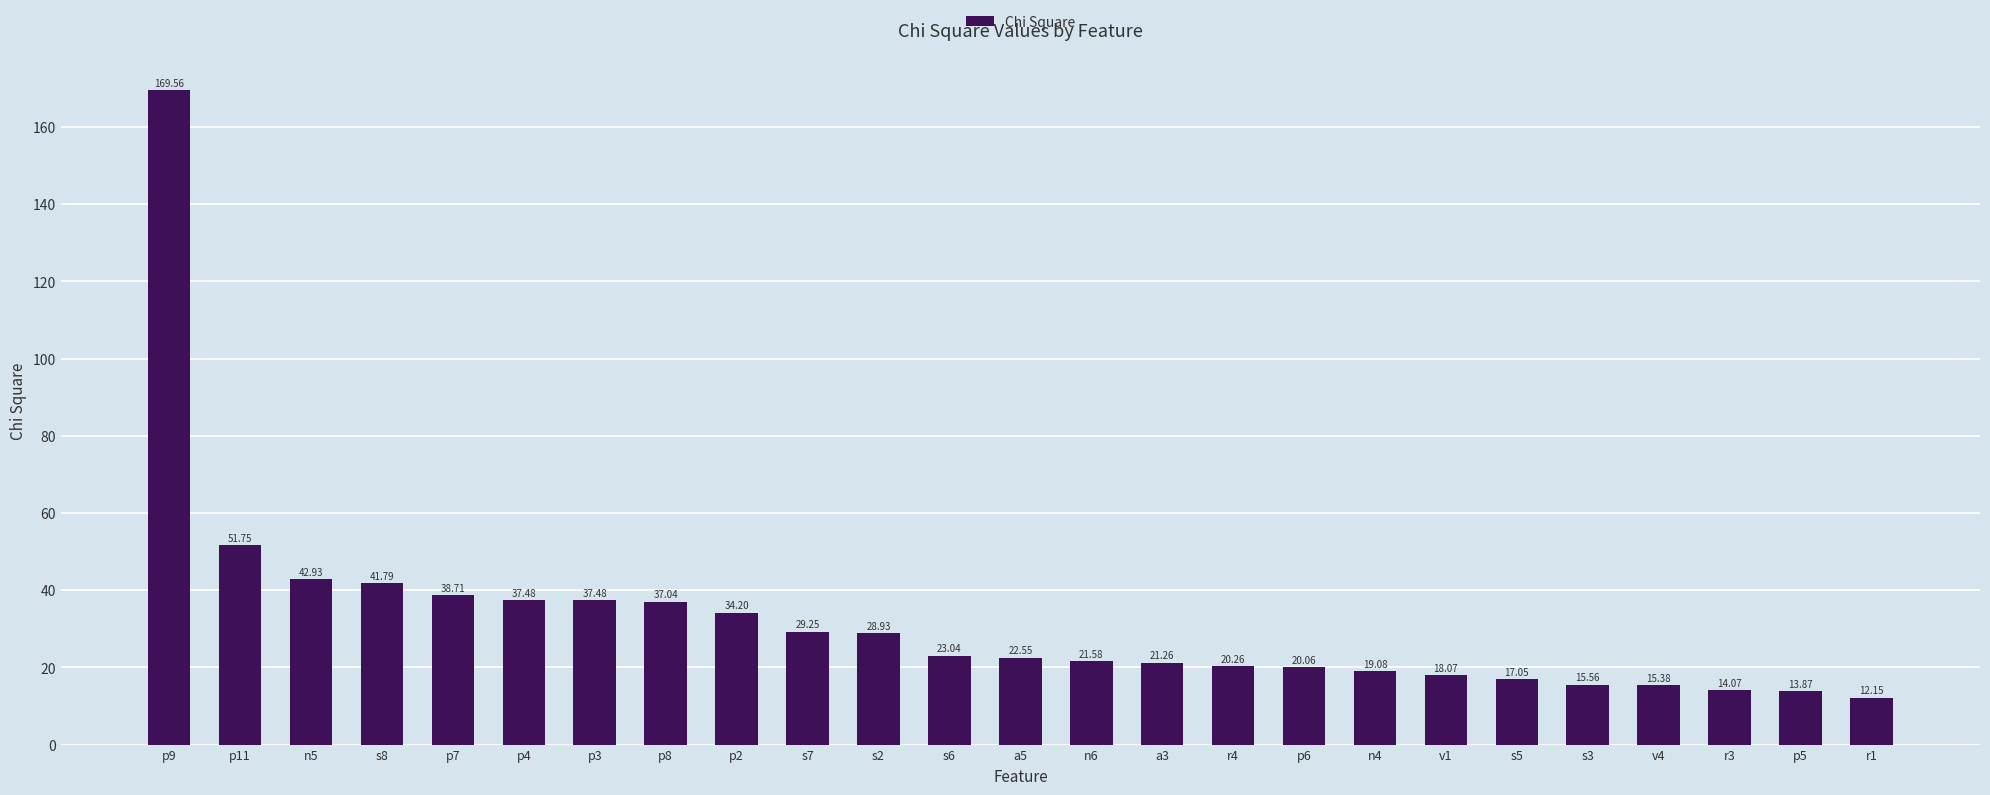

The value at n4 is 28.5. True or false?

False